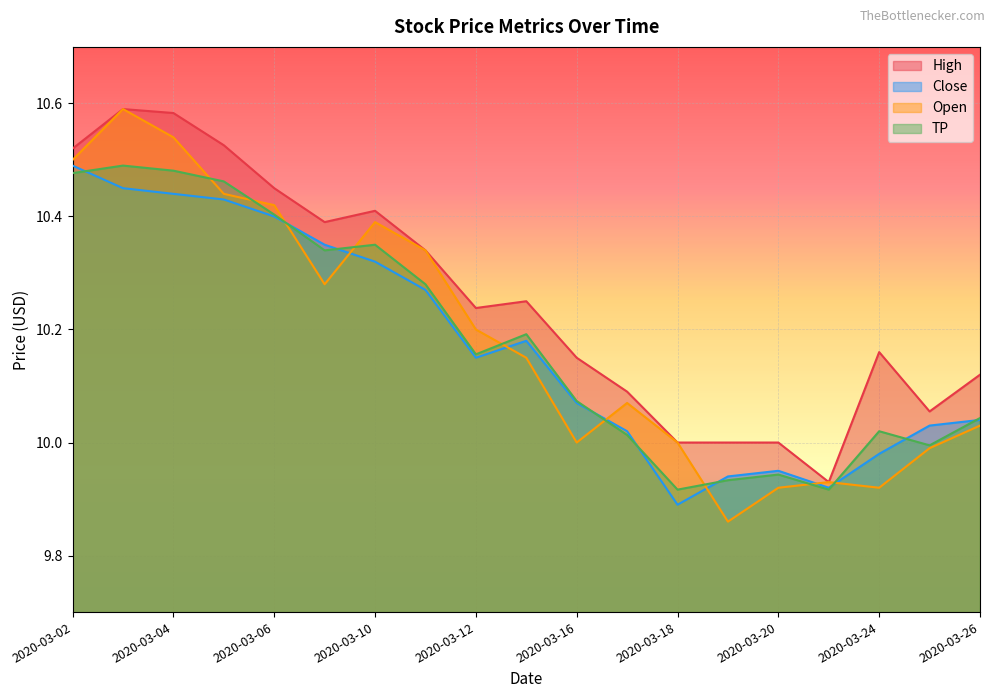

The value of High at 2020-03-25 is 3.3. True or false?

False